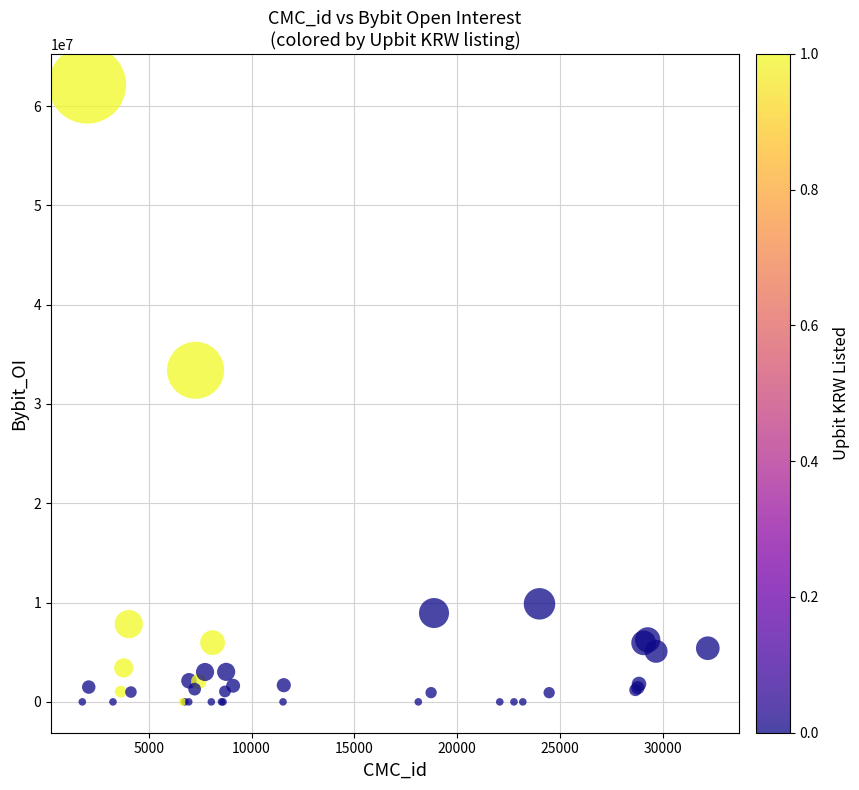

What Y value in the scatter plot is closest to 31069012?

33389865